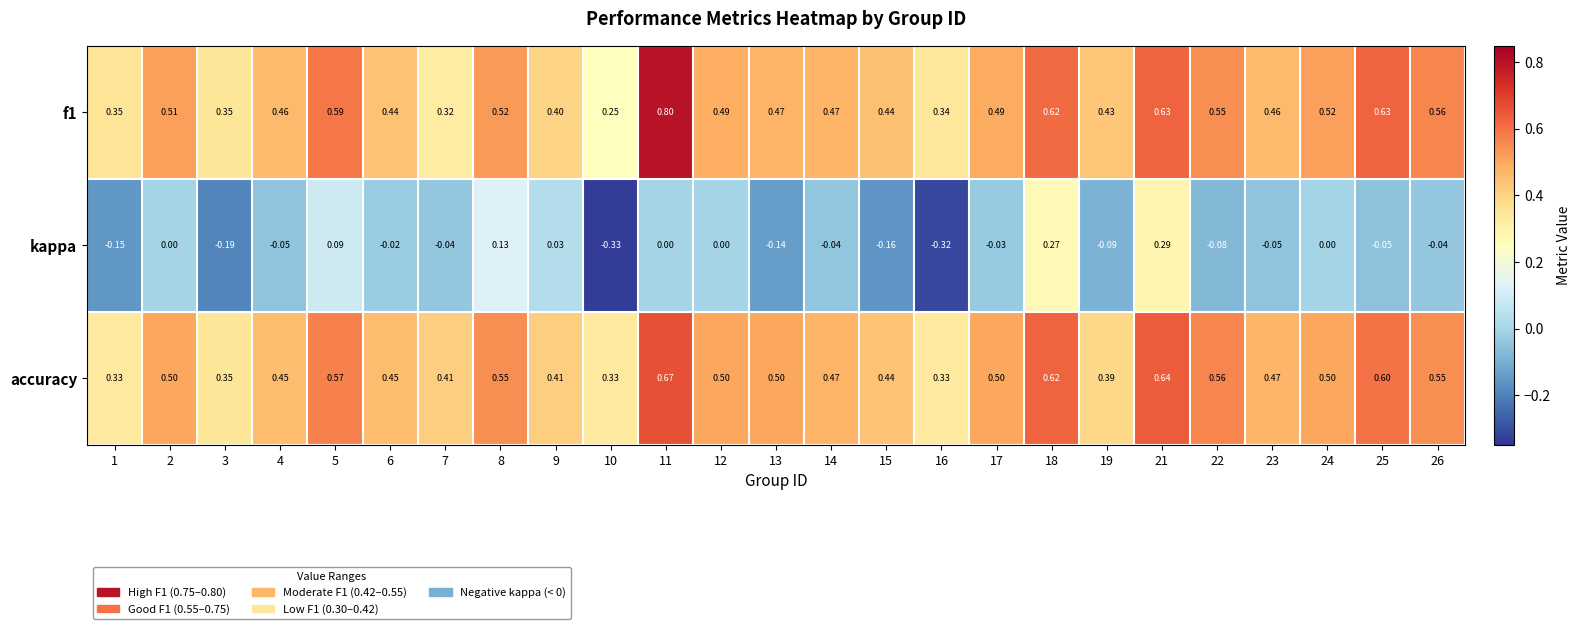

What is the total value across all series at 25?

1.2